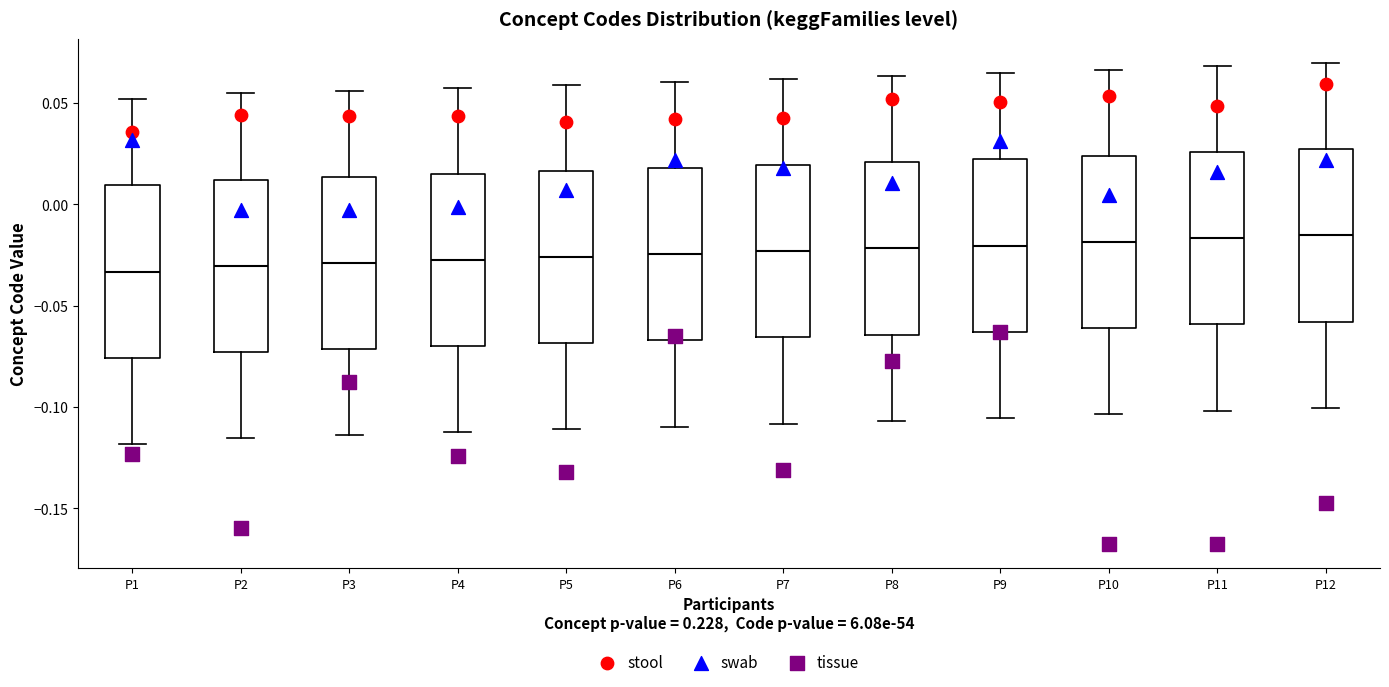

Reading left to right, transcribe this box plot: for each box, give where its median line is, the range the box spans, and where its two whiskers end, as read against the y-axis. The values are not printed on the chart, so give them approximately, as read against the axis.

P1: median -0.035, box -0.075 to 0.010, whiskers -0.120 to 0.050
P2: median -0.030, box -0.075 to 0.010, whiskers -0.115 to 0.055
P3: median -0.030, box -0.070 to 0.015, whiskers -0.115 to 0.055
P4: median -0.025, box -0.070 to 0.015, whiskers -0.110 to 0.060
P5: median -0.025, box -0.070 to 0.015, whiskers -0.110 to 0.060
P6: median -0.025, box -0.065 to 0.020, whiskers -0.110 to 0.060
P7: median -0.025, box -0.065 to 0.020, whiskers -0.110 to 0.060
P8: median -0.020, box -0.065 to 0.020, whiskers -0.105 to 0.065
P9: median -0.020, box -0.065 to 0.020, whiskers -0.105 to 0.065
P10: median -0.020, box -0.060 to 0.025, whiskers -0.105 to 0.065
P11: median -0.015, box -0.060 to 0.025, whiskers -0.100 to 0.070
P12: median -0.015, box -0.060 to 0.025, whiskers -0.100 to 0.070